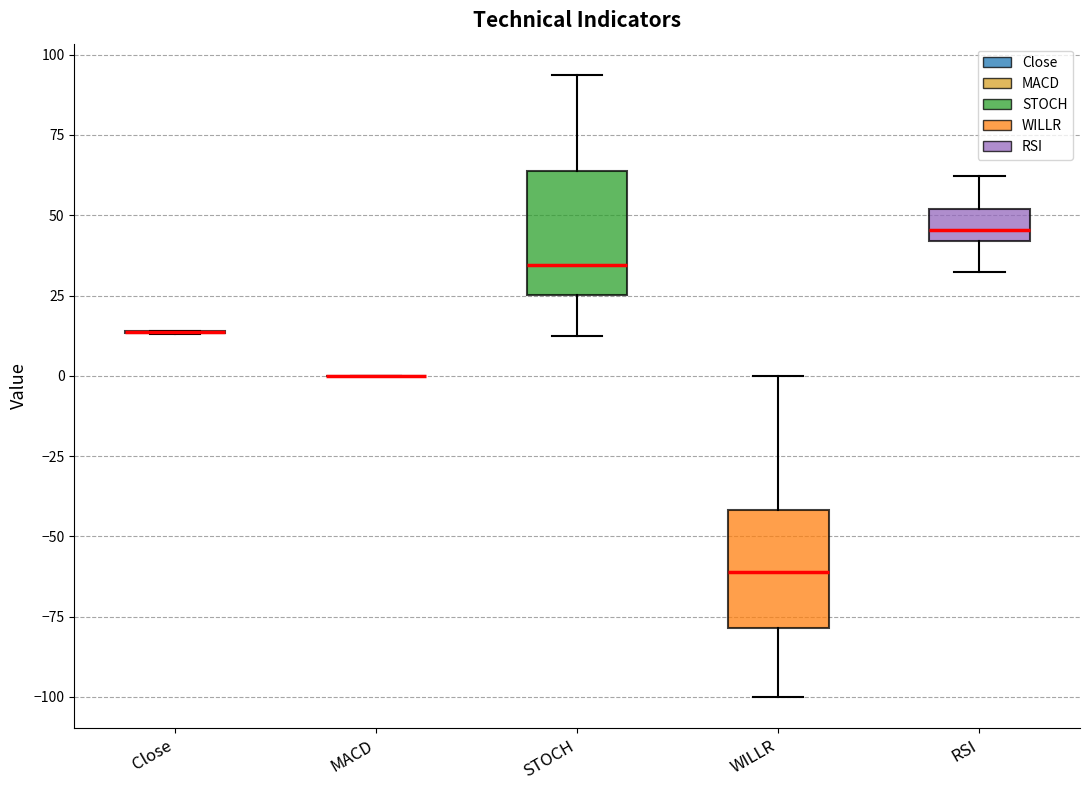

Reading left to right, read every box against the y-axis: the position of its median line, the range the box covers, and the ends of its whiskers. The values are not printed on the chart, so give them approximately, as read against the axis.

Close: box collapsed to a line at 15, whiskers 15 to 15
MACD: box collapsed to a line at 0, whiskers 0 to 0
STOCH: median 35, box 25 to 65, whiskers 10 to 95
WILLR: median -60, box -80 to -40, whiskers -100 to 0
RSI: median 45, box 40 to 50, whiskers 30 to 60